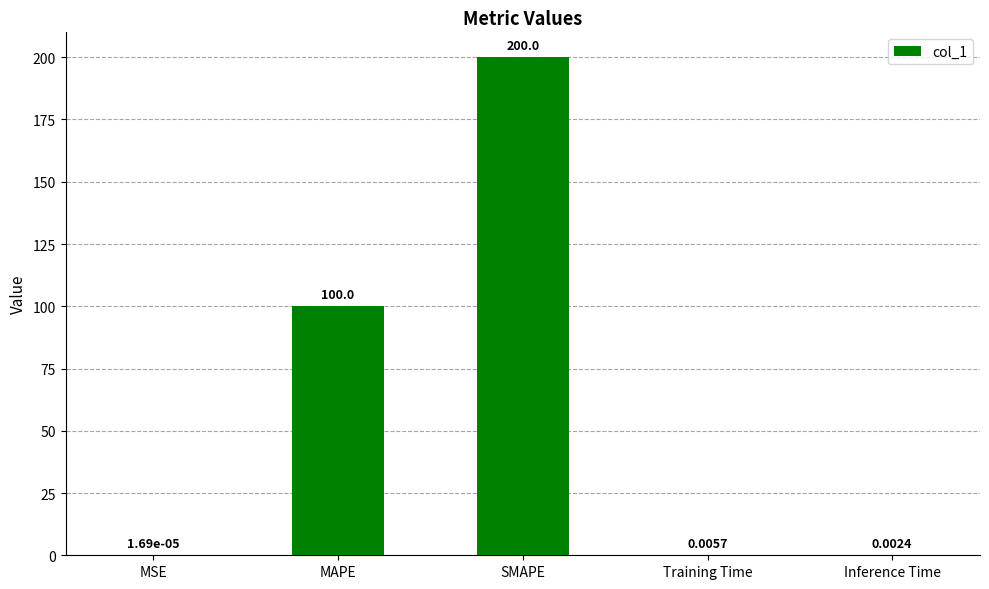

What is the greatest value displayed?

200.0